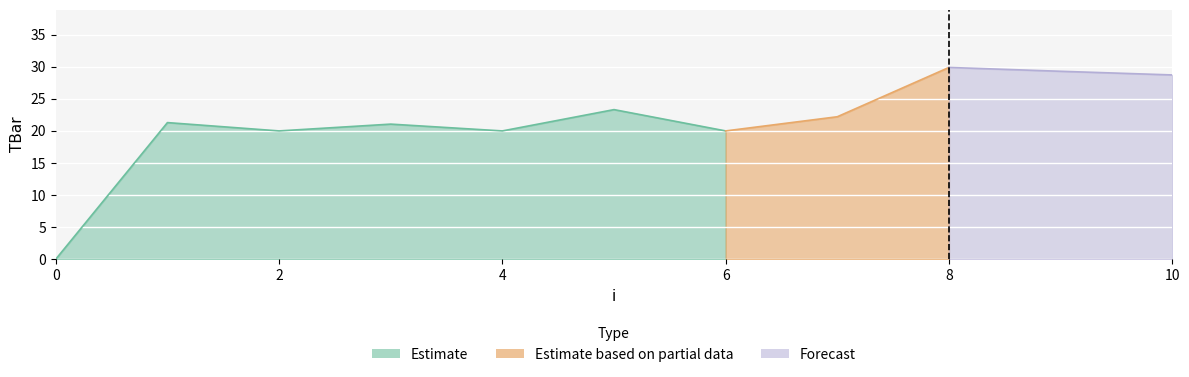

What is the average value?

21.4